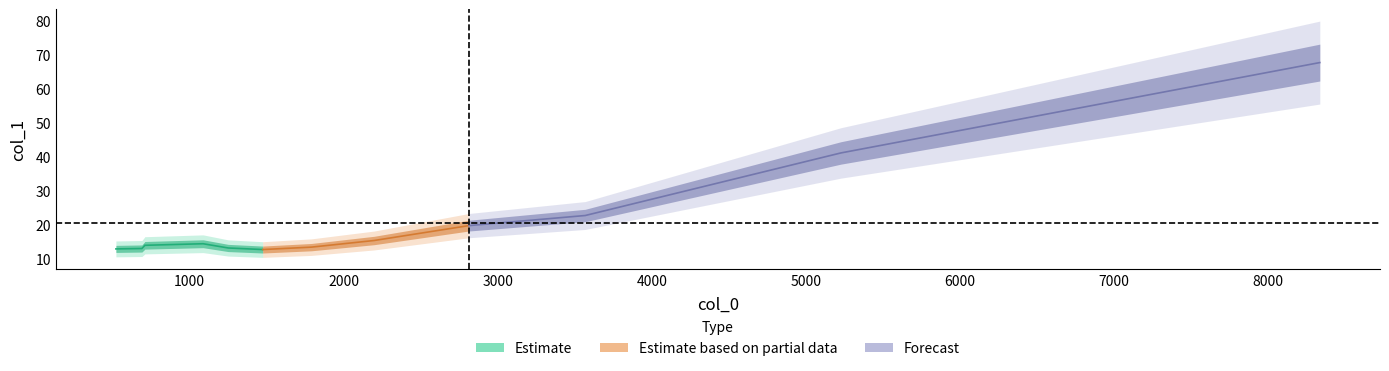

True or false: the data has more than 0 interior local peaks.

True